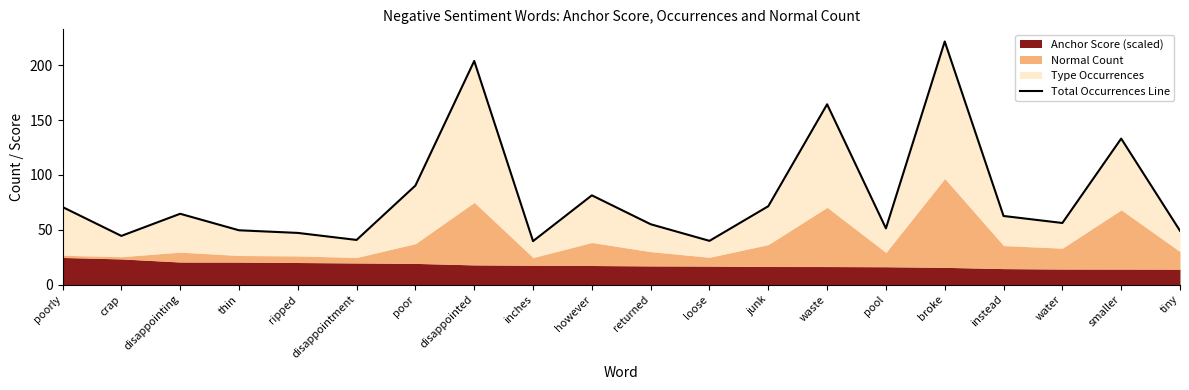

Where does the data first go above 62?

poorly